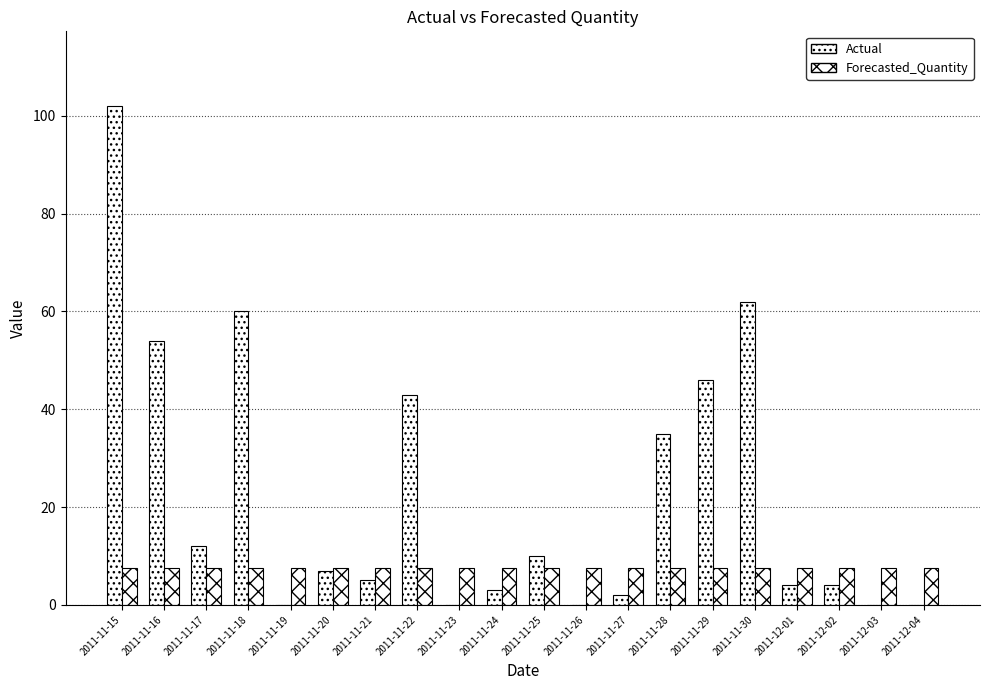

Rank the series by their average value, from highest to lowest.

Actual, Forecasted_Quantity